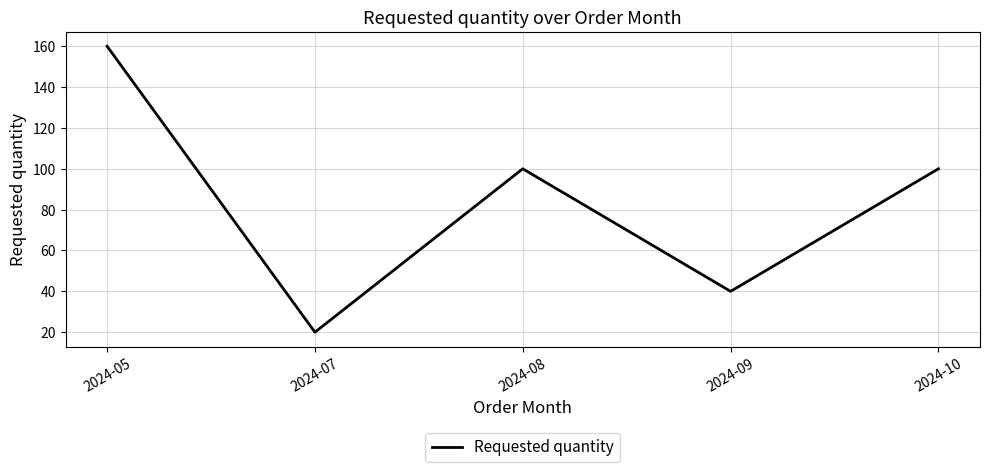

What is the greatest value displayed?

160